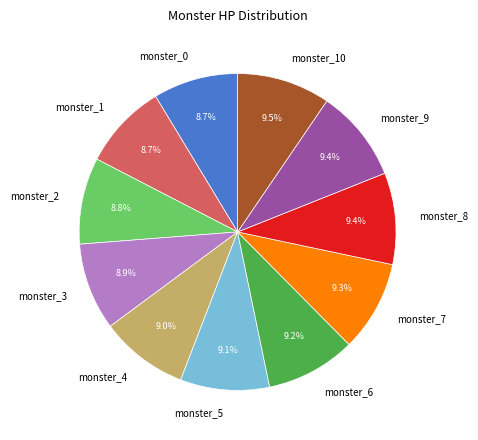

How many segments does this pie chart have?

11